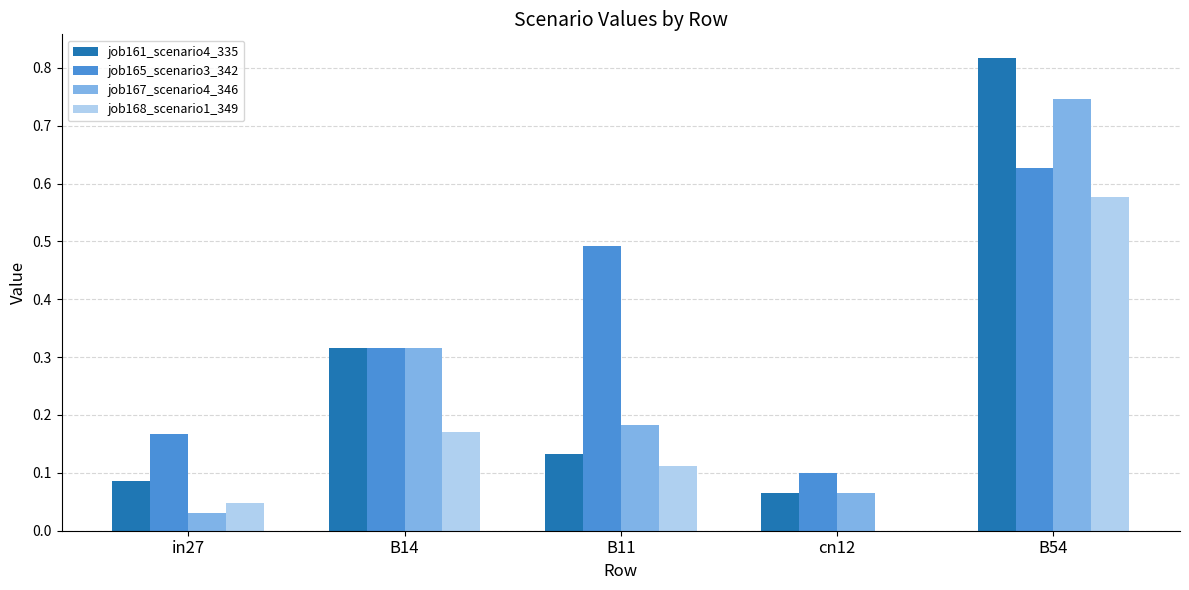

What is the total value across all series at B54?

2.8